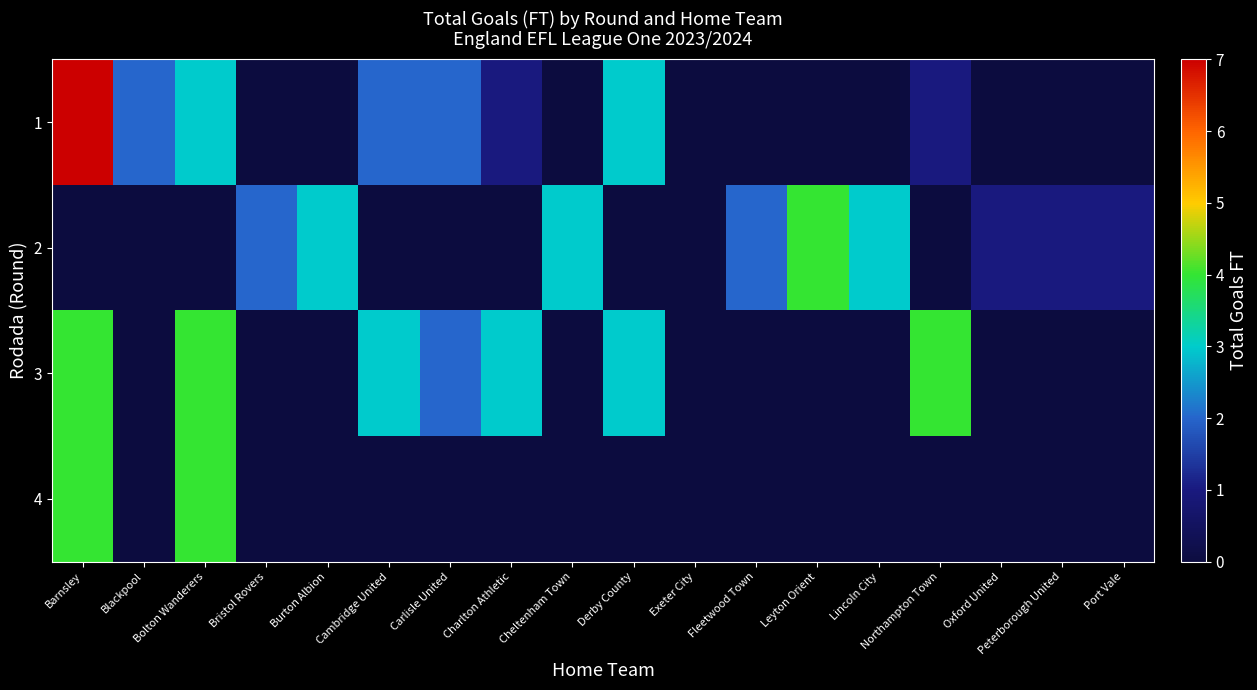

Between Oxford United and Exeter City, which is larger?

Oxford United